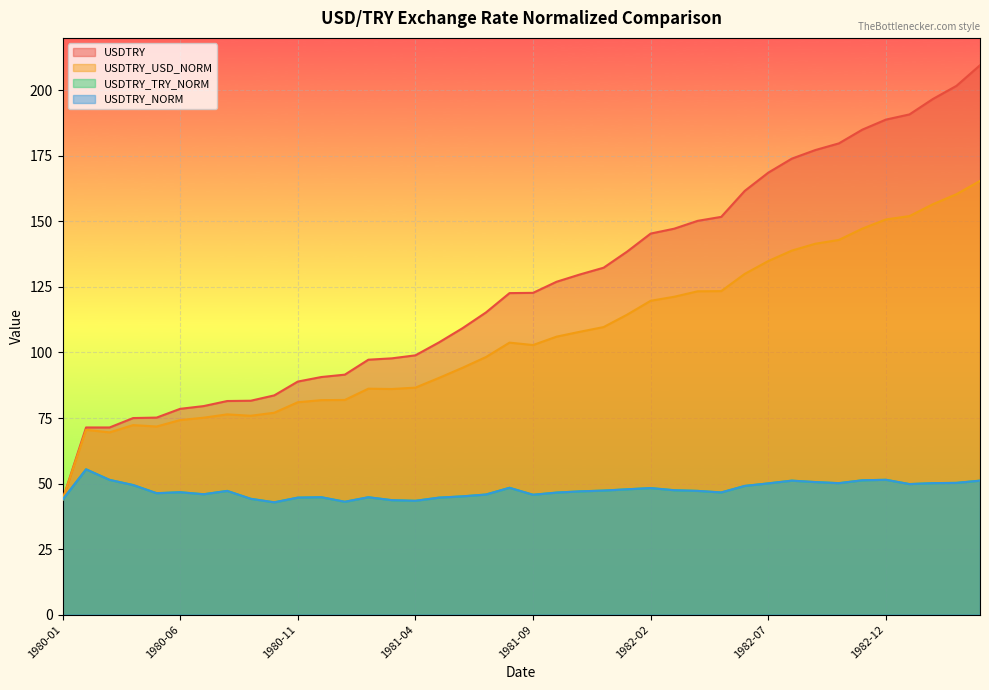

What is the value of the USDTRY_USD_NORM point at the 17th from the left?

90.3